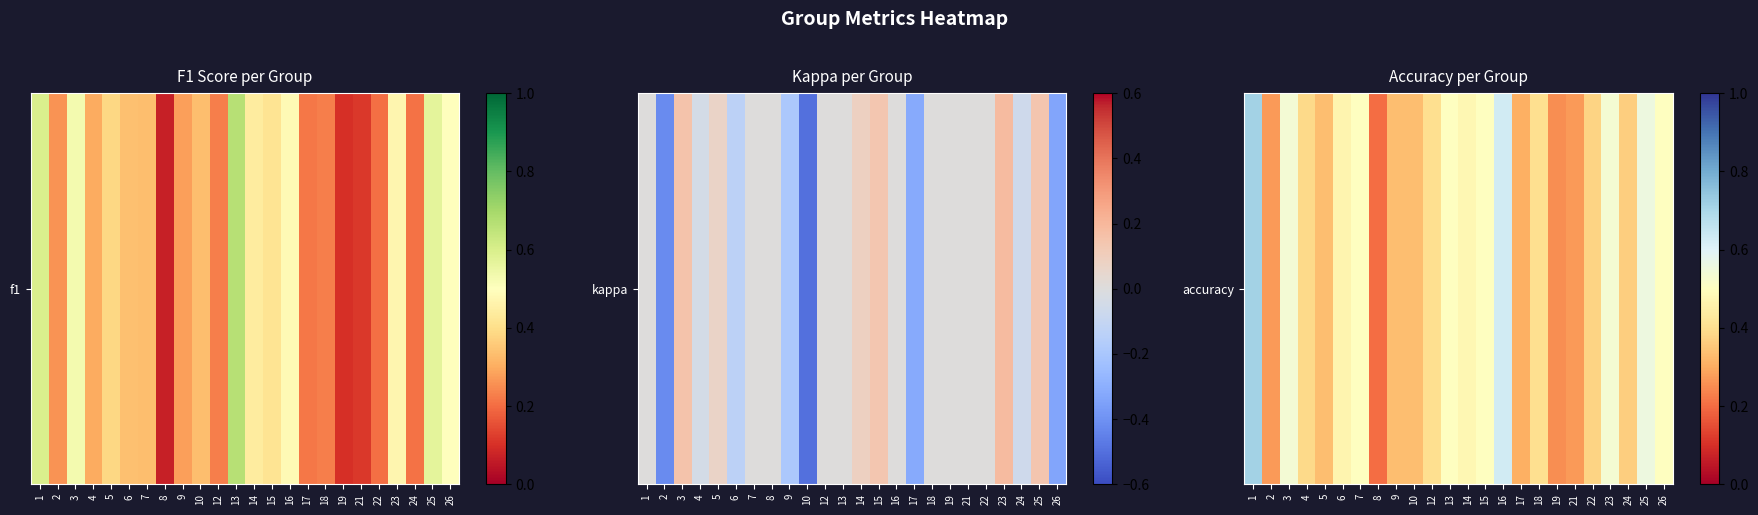

True or false: the data shows 1.0 at 3.

False